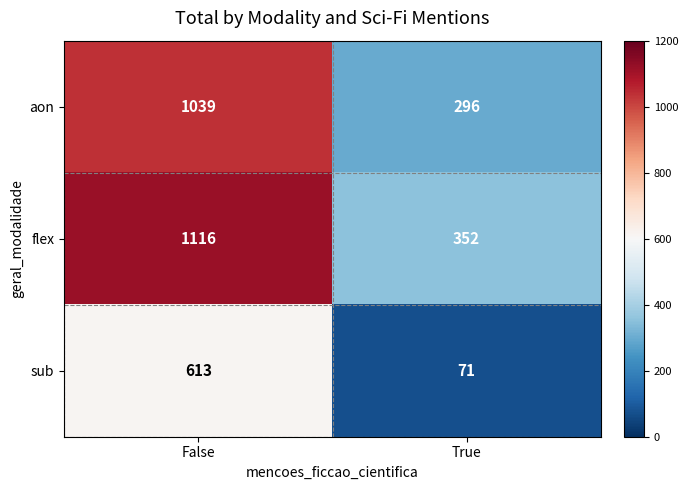

Which series has the largest range (max minus min)?

flex